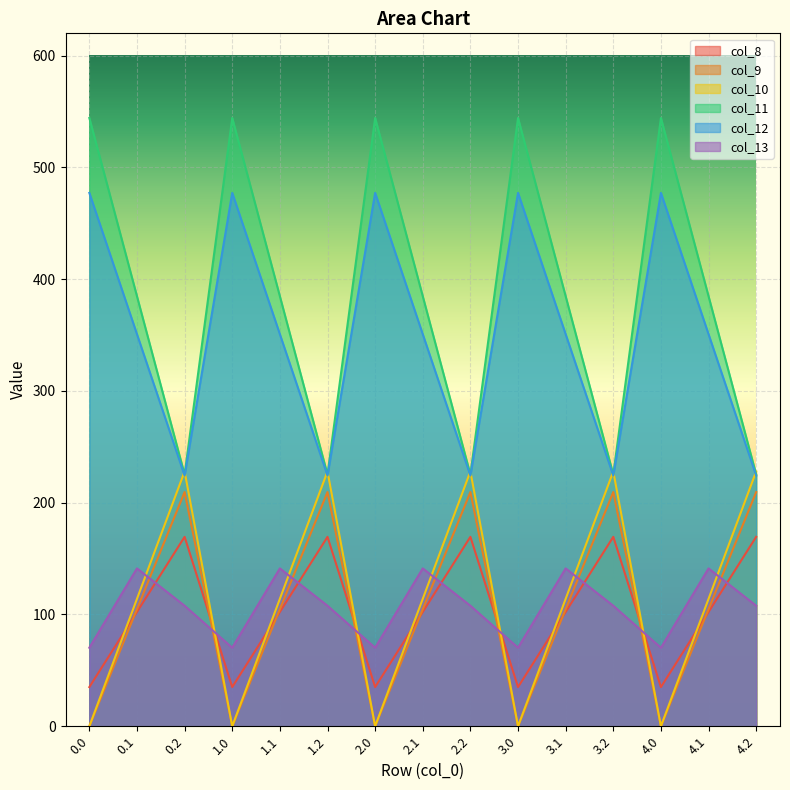

Read the col_9 value at 1.2.

209.6